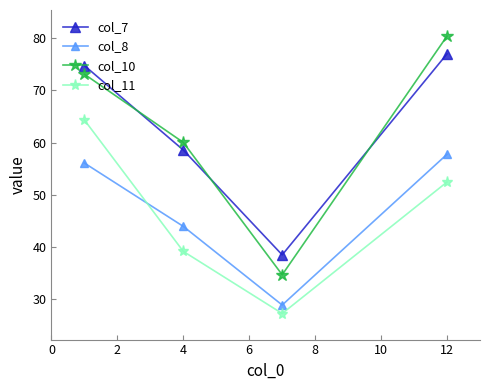

True or false: col_8 and col_10 intersect in this chart.

False